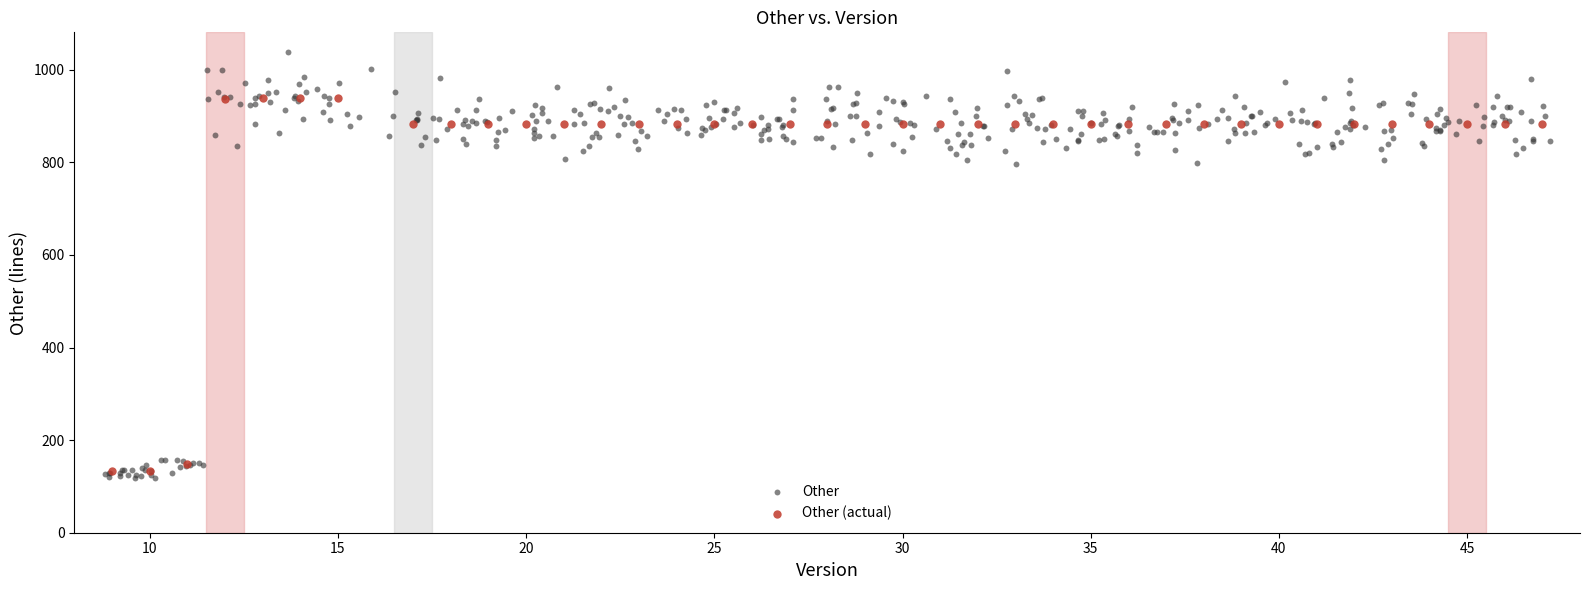

Which series reaches the maximum Y coordinate?

Other